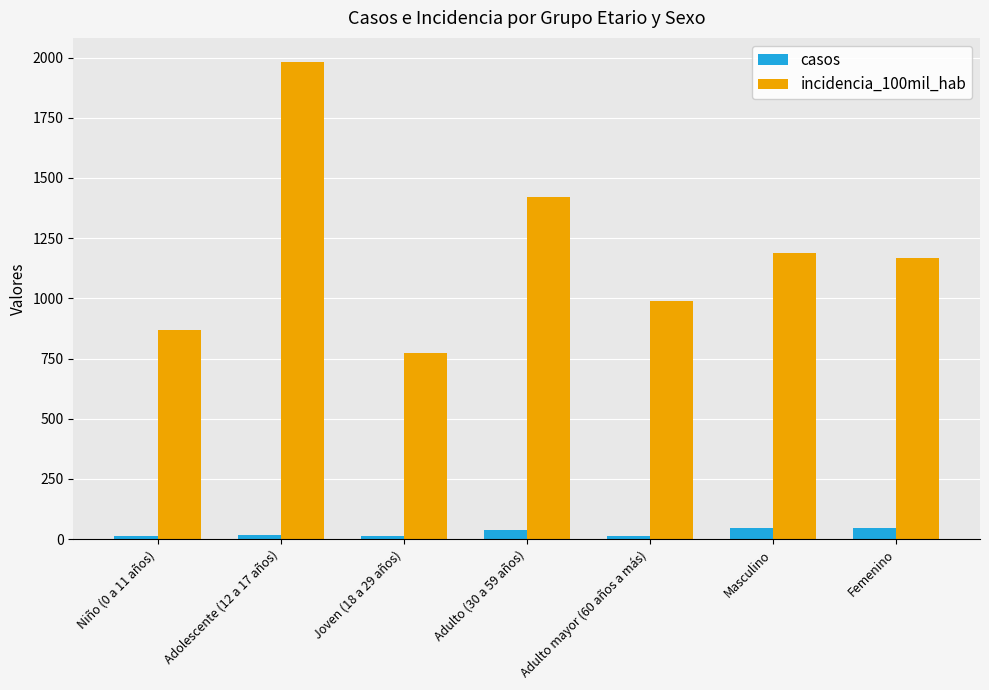

What is the spread (max minus min) of values at Joven (18 a 29 años)?

760.7